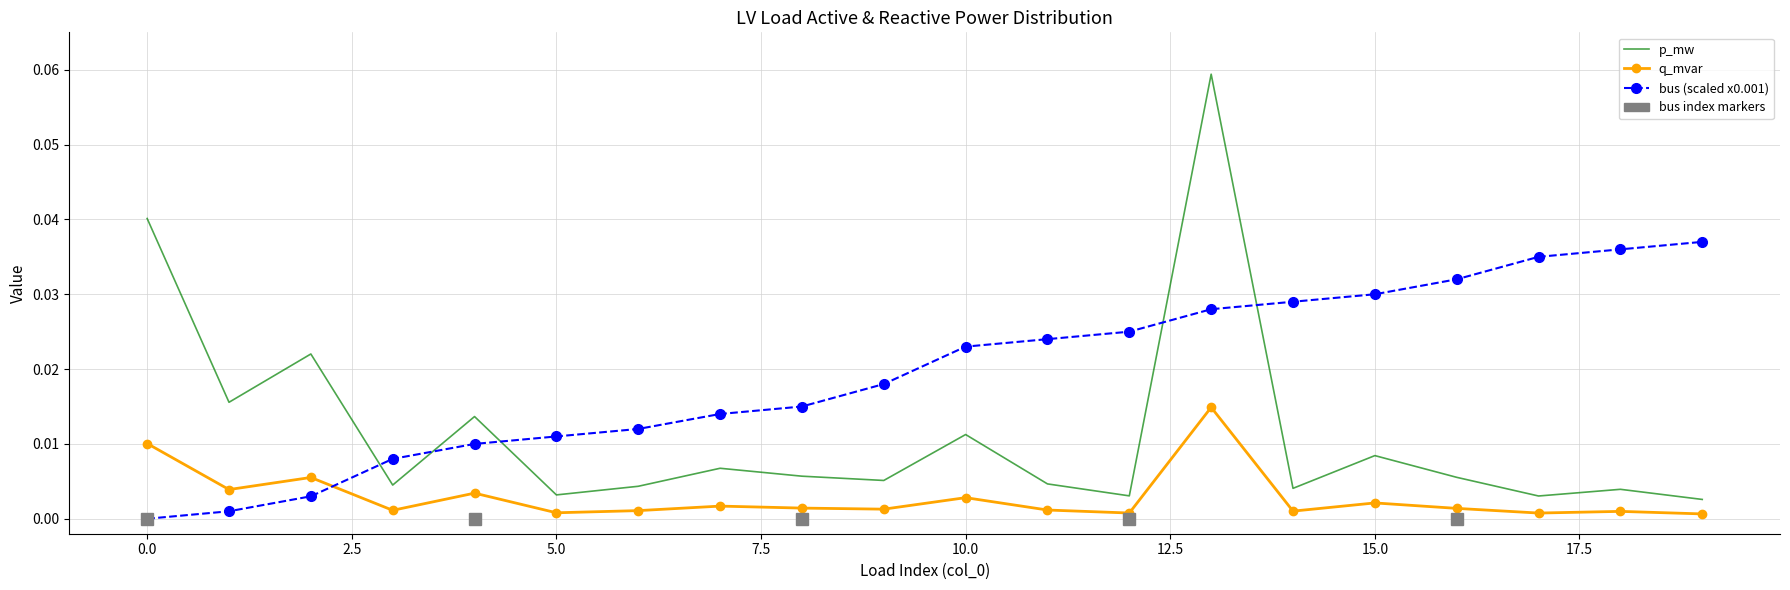

Which series has the largest range (max minus min)?

p_mw